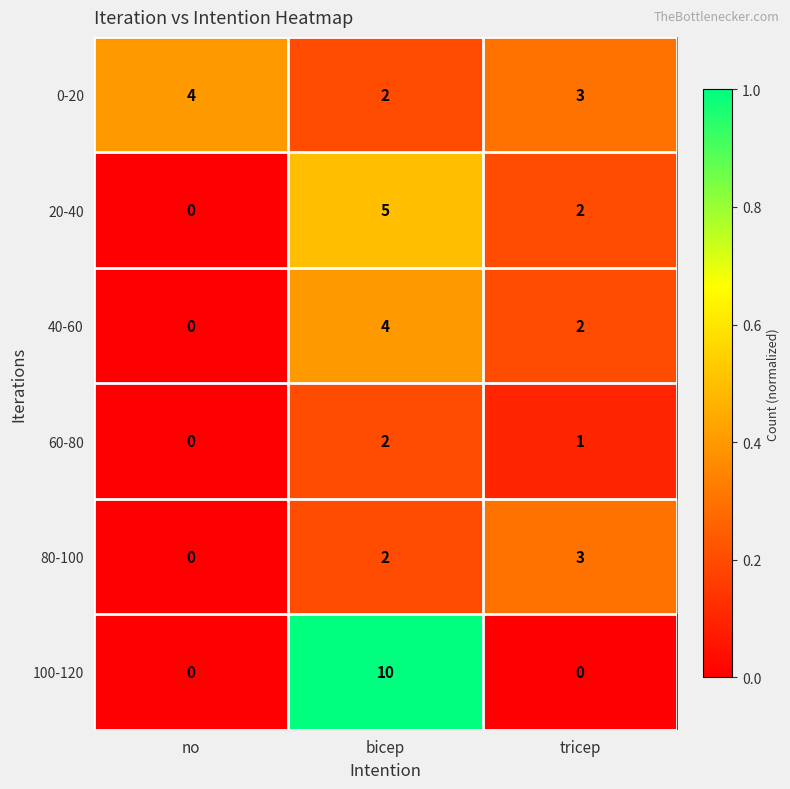

What is the sum of the 0-20 values at no and tricep?

7